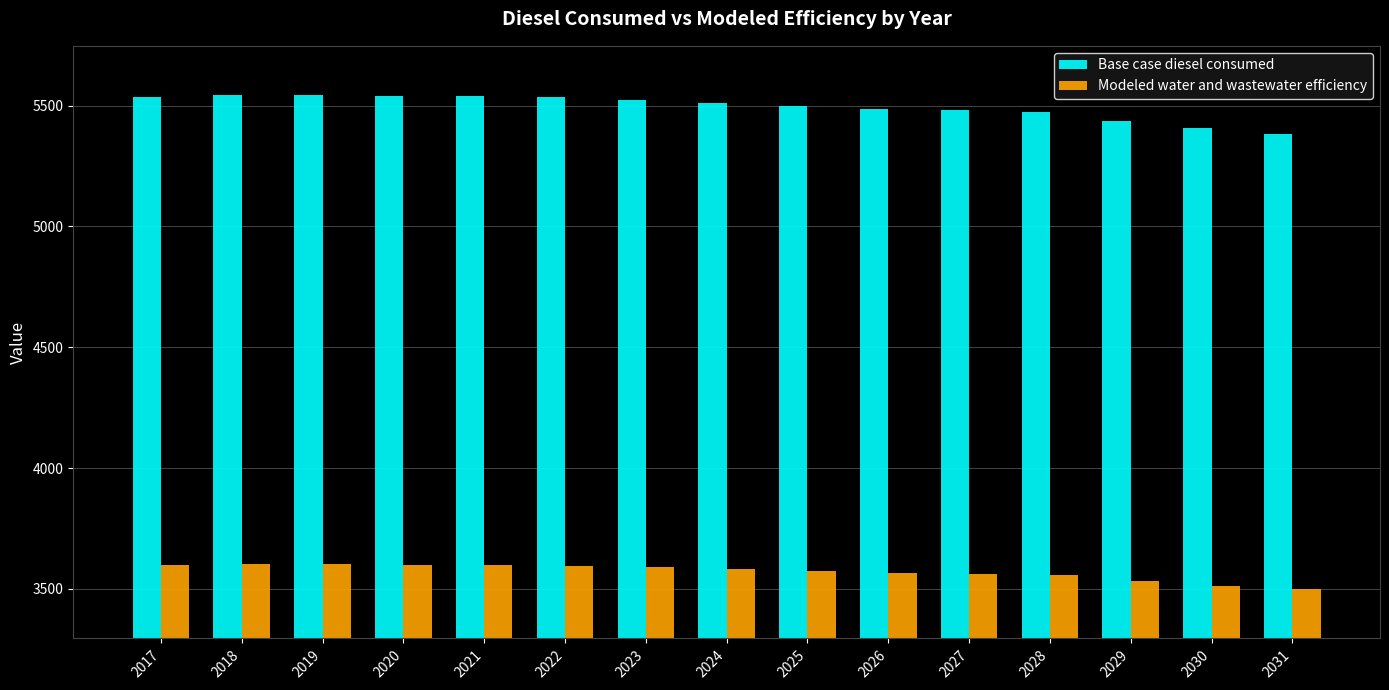

What is the spread (max minus min) of values at 2024?

1929.1